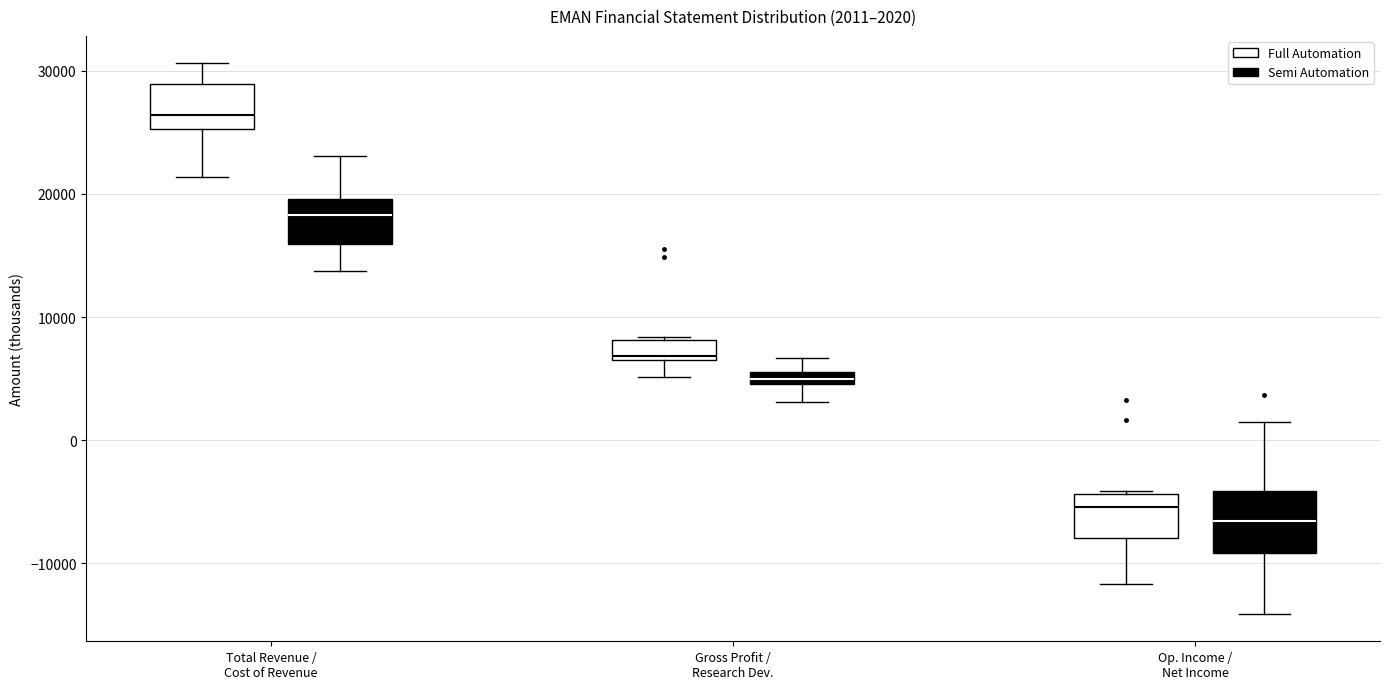

Comparing the boxes themselves (not the whiskers), which one is the tallest?

Op. Income / Net Income (Semi Automation)